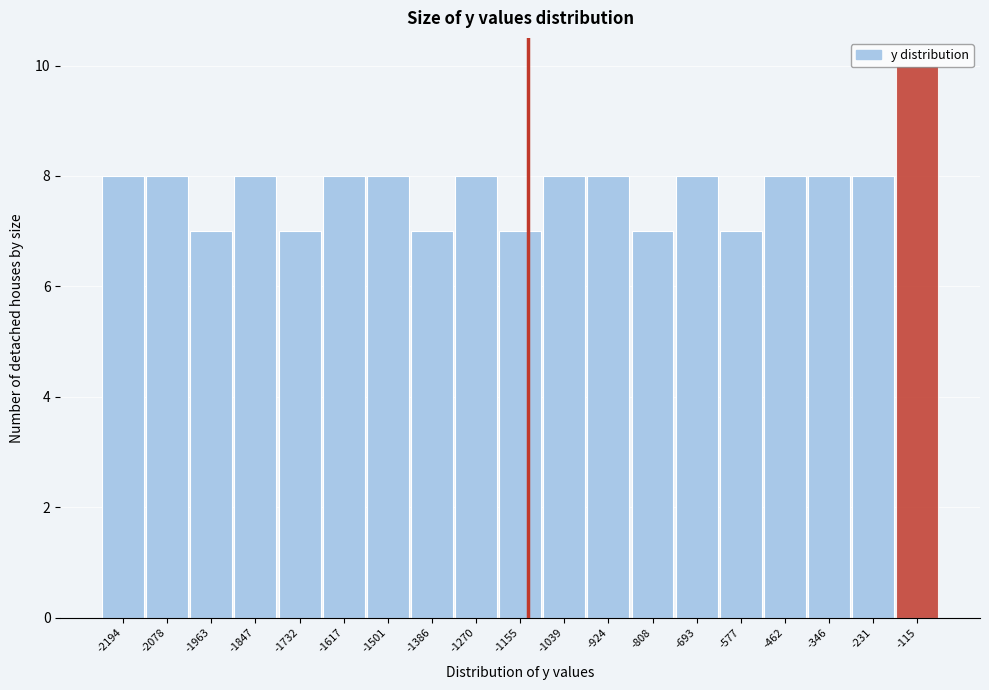

The chart shows a value of 2 at -231. True or false?

False